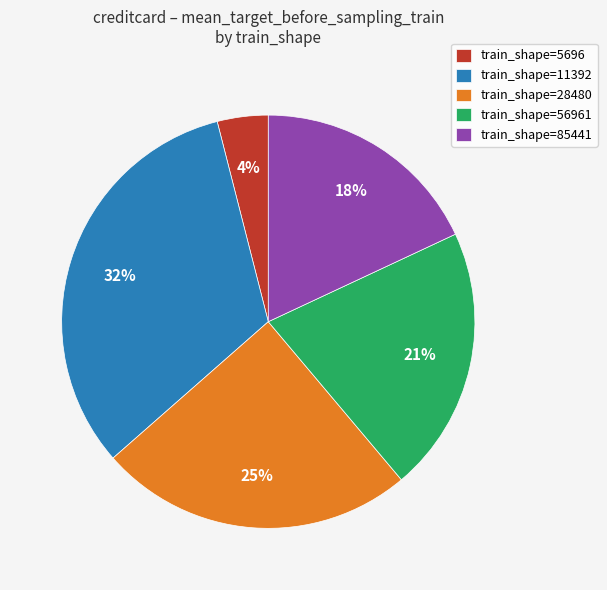

Is there any slice that represents more than half of the pie?

No